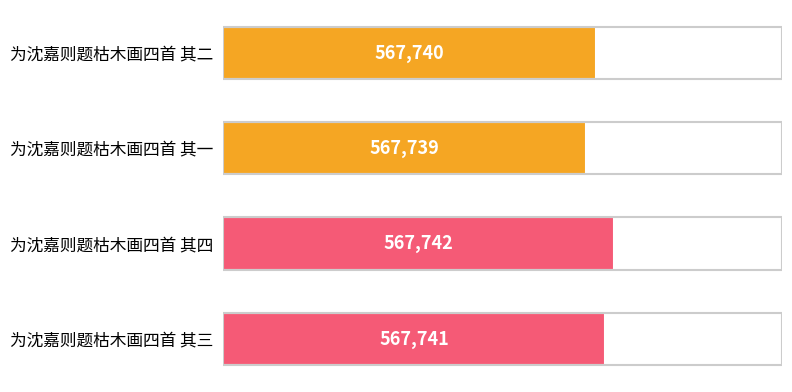

Does the chart contain any negative values?

No